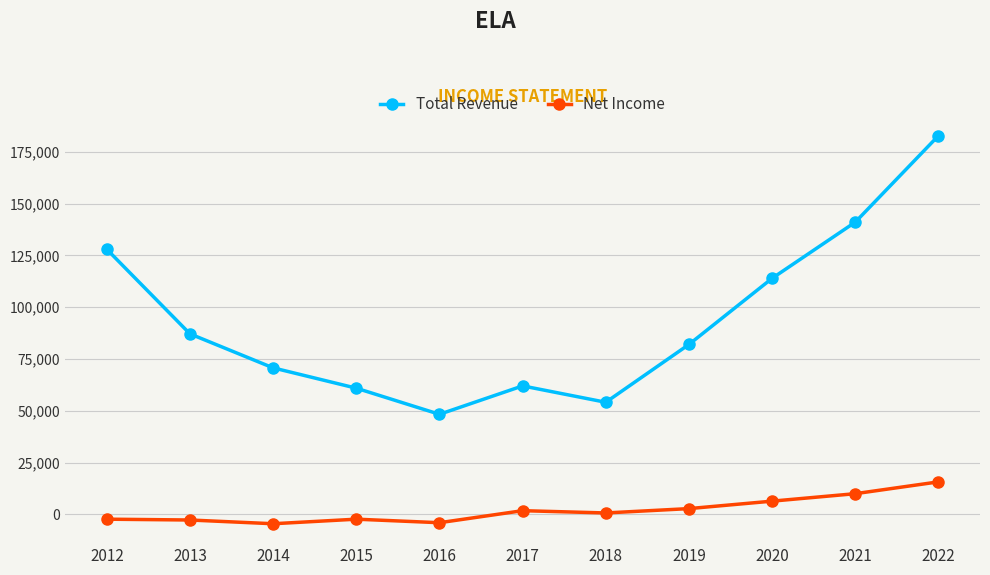

What is the total value across all series at 2018?

54800